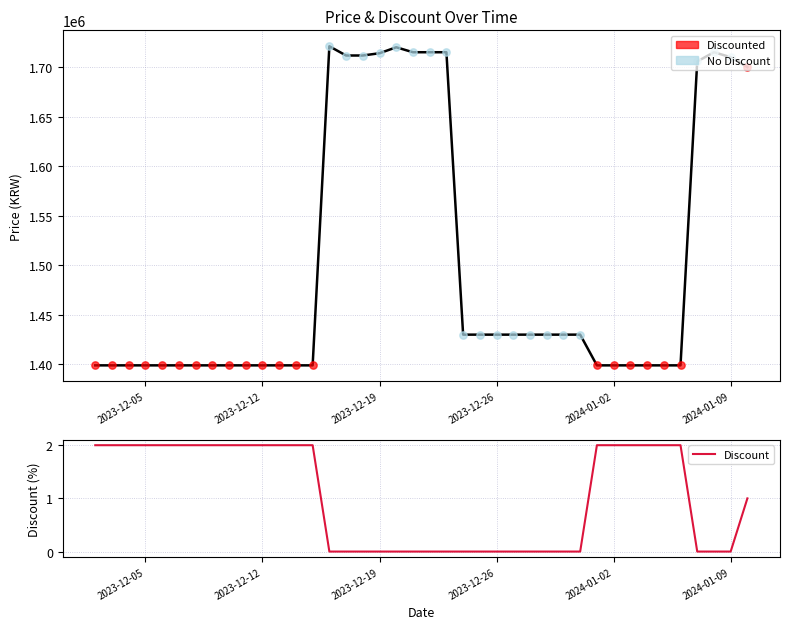

Which series has the largest total across all categories?

Price